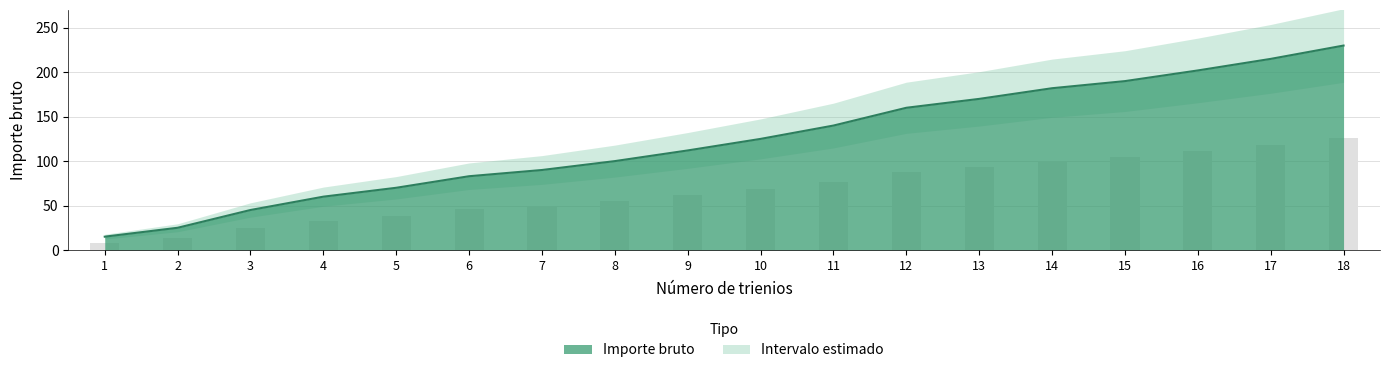

Does the chart contain stacked bars?

No